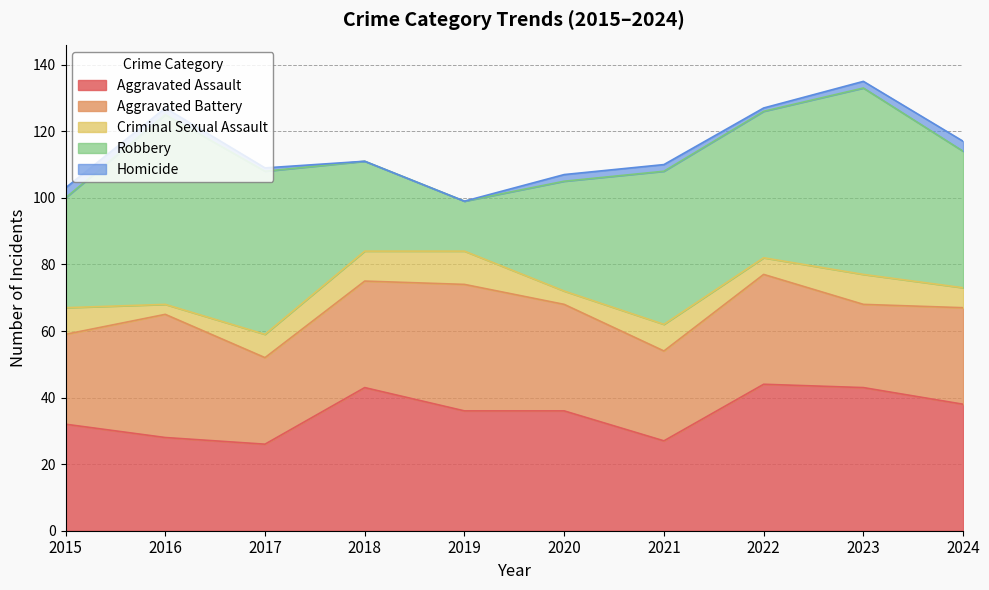

How many interior local peaks does the Robbery series have?

3